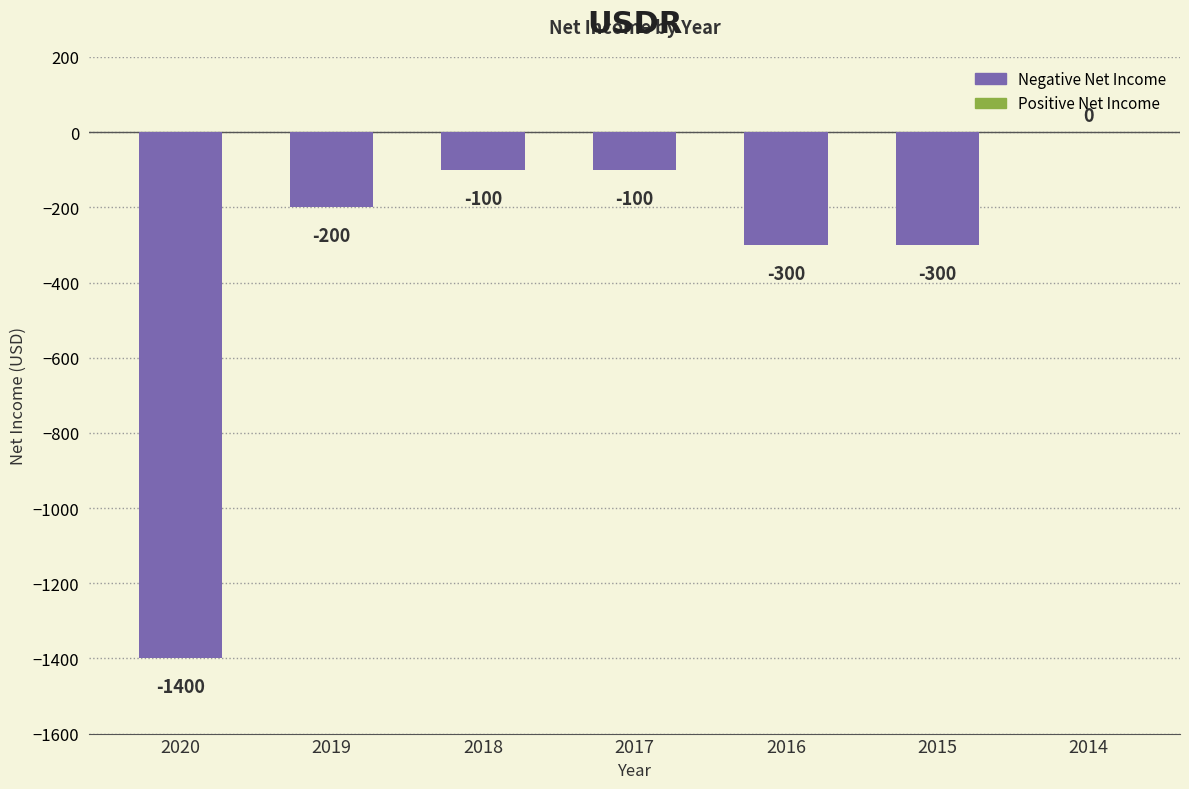

Is it true that the value at 2018 is -100?

True